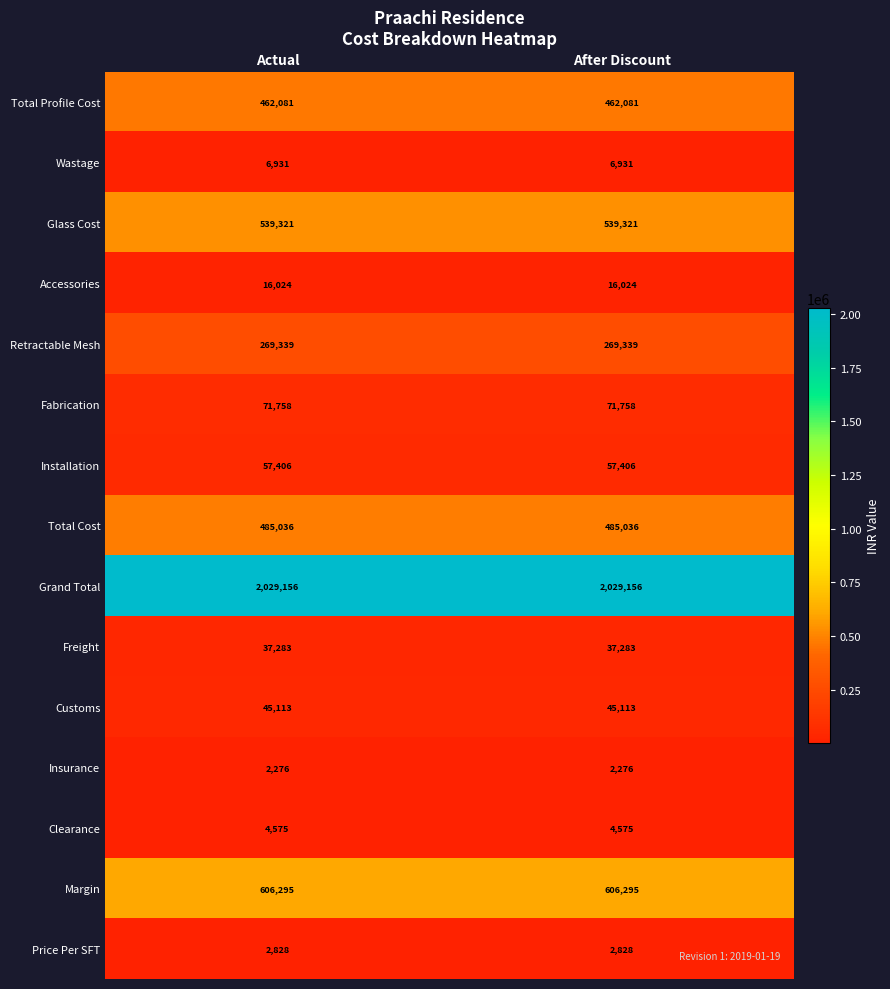

The Customs series shows 72488 at After Discount. True or false?

False